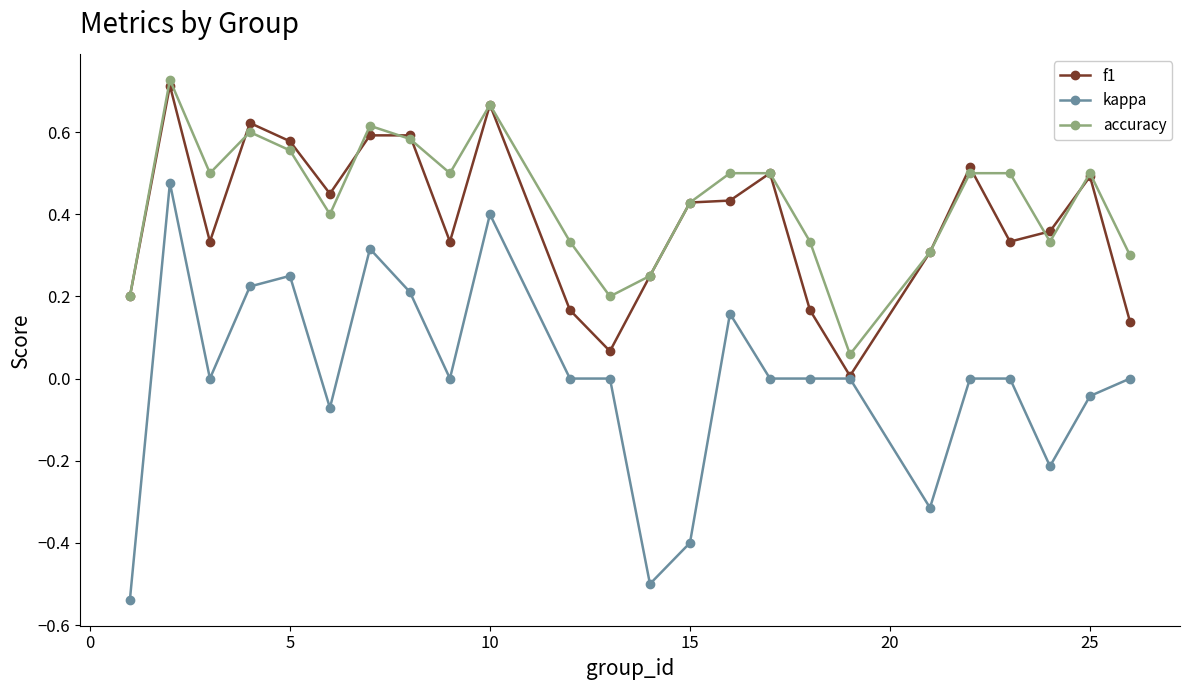

What are all the series names shown in the legend?

f1, kappa, accuracy